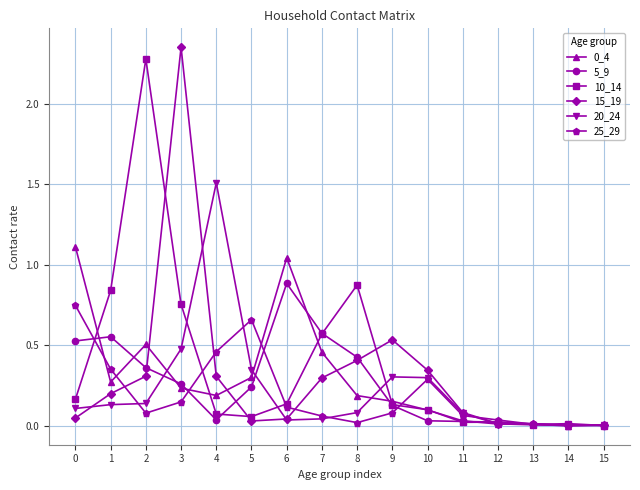

True or false: 10_14 has more than 0 points higher than both neighbors.

True